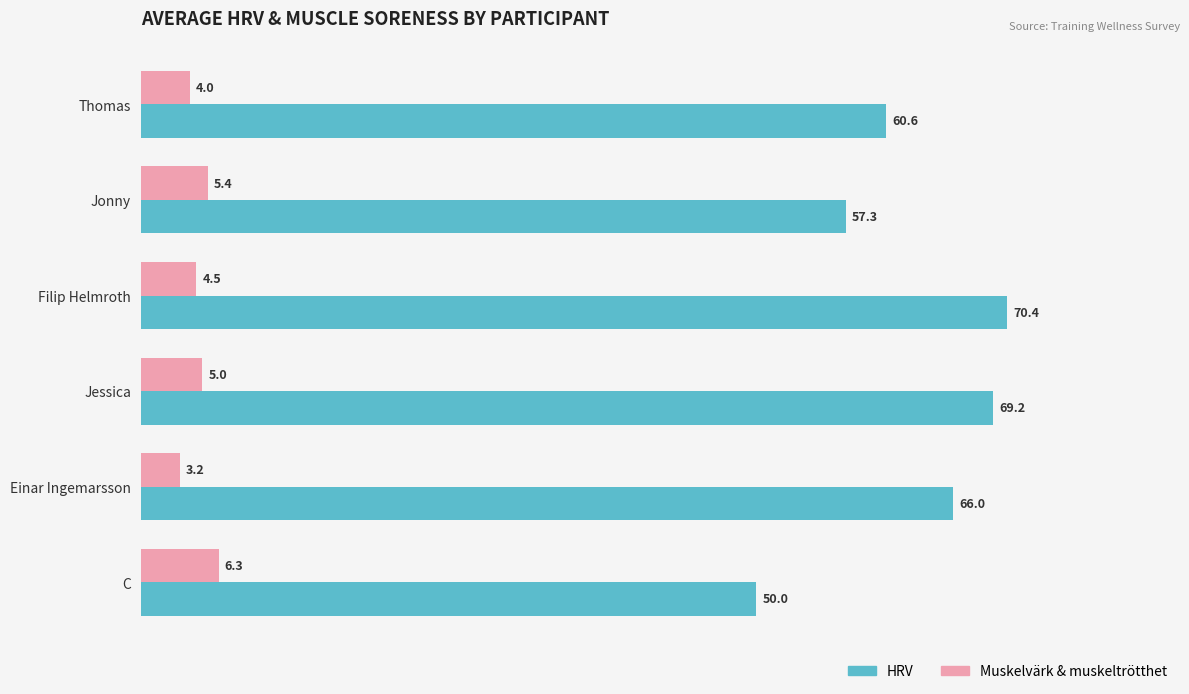

At which category is the sum across all series the highest?

Filip Helmroth